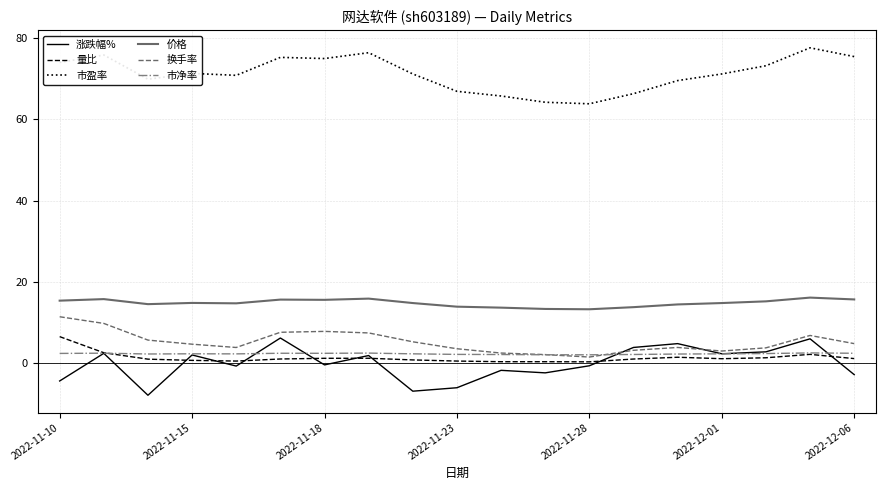

True or false: 价格 and 市盈率 cross at least once.

False